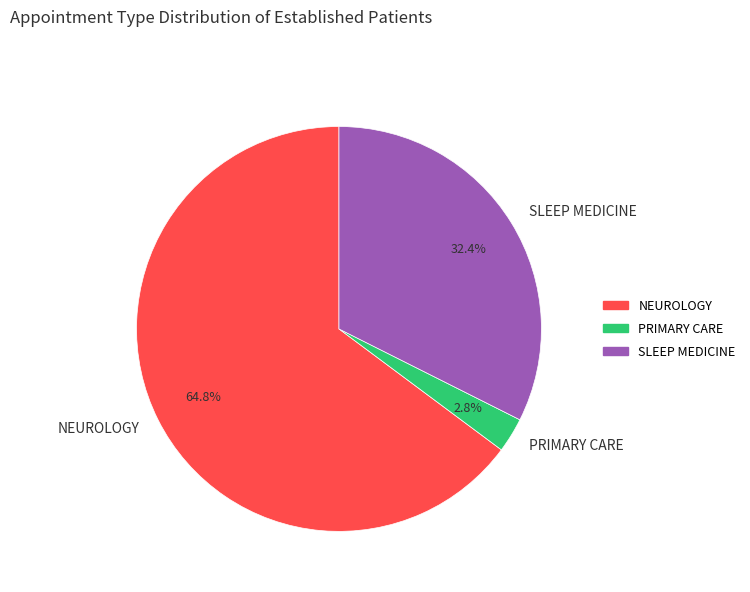

To the nearest percent, what is the difference between the NEUROLOGY and PRIMARY CARE slice percentages?

62%